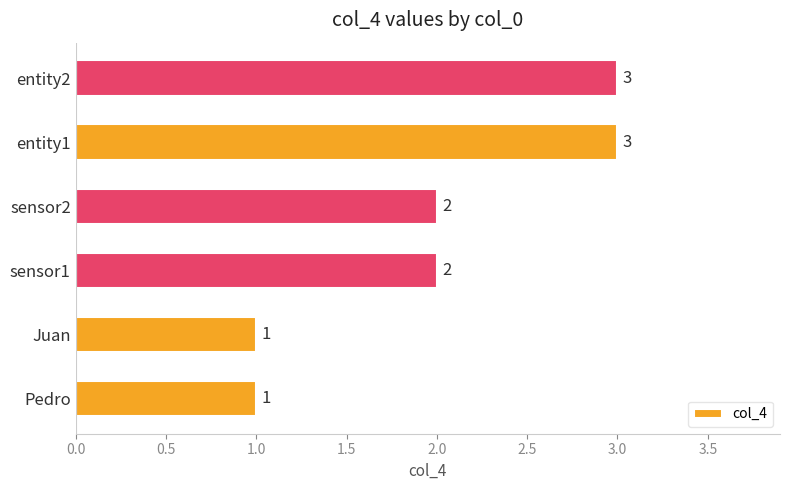

Count the values in the range 1 to 3.

6